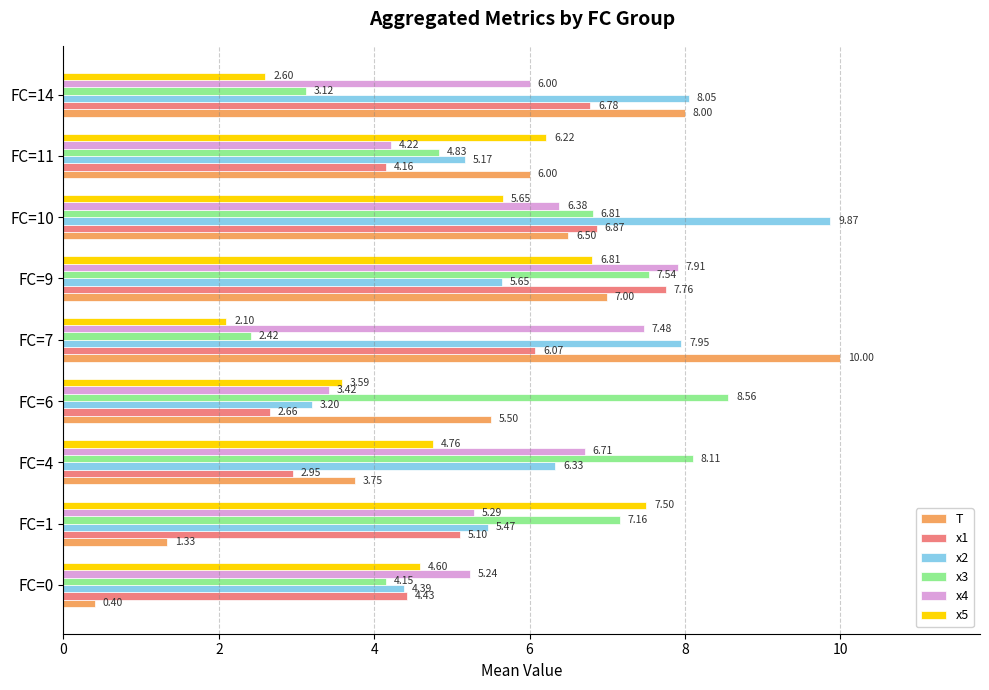

Between FC=9 and FC=10, which series saw the biggest shift?

x2